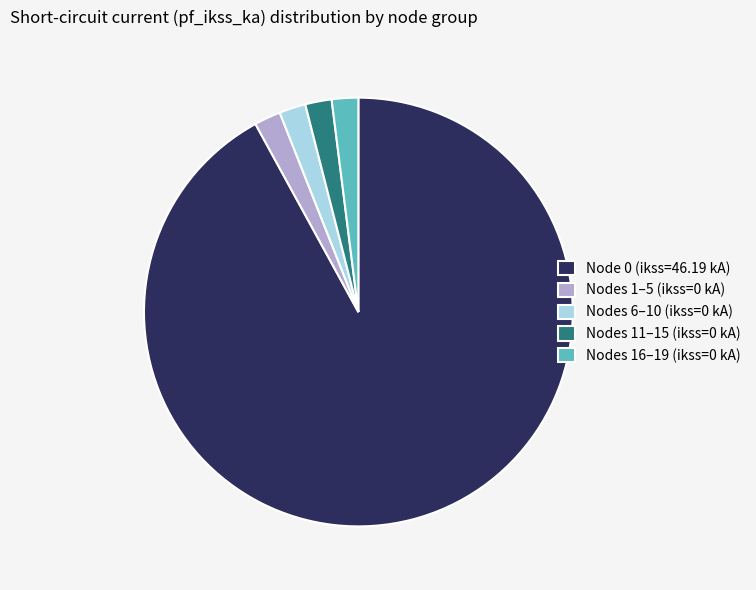

Combined, do Node 0 (ikss=46.19 kA) and Nodes 16–19 (ikss=0 kA) account for over 50%?

Yes